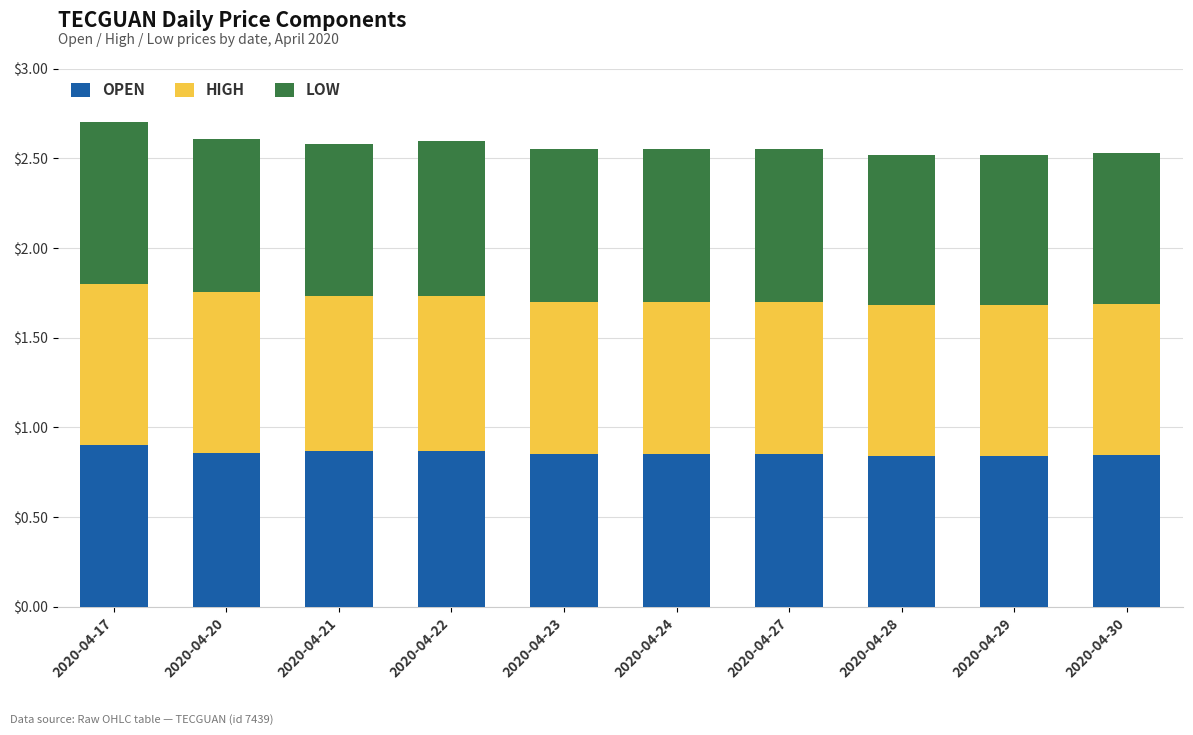

What is the sum of the OPEN values at 2020-04-21 and 2020-04-22?

1.7